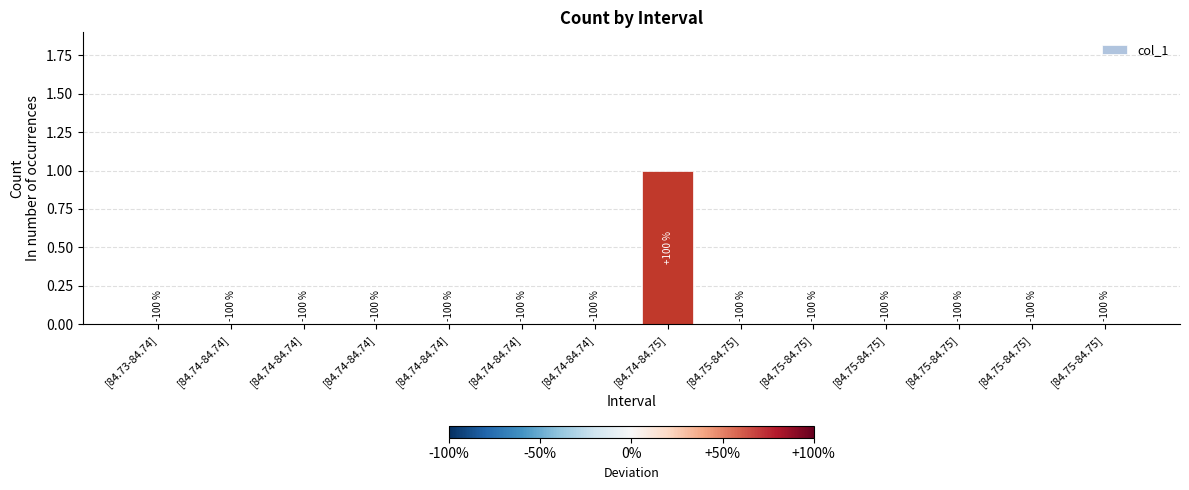

At which category does the chart reach its minimum across all series?

[84.73-84.74]